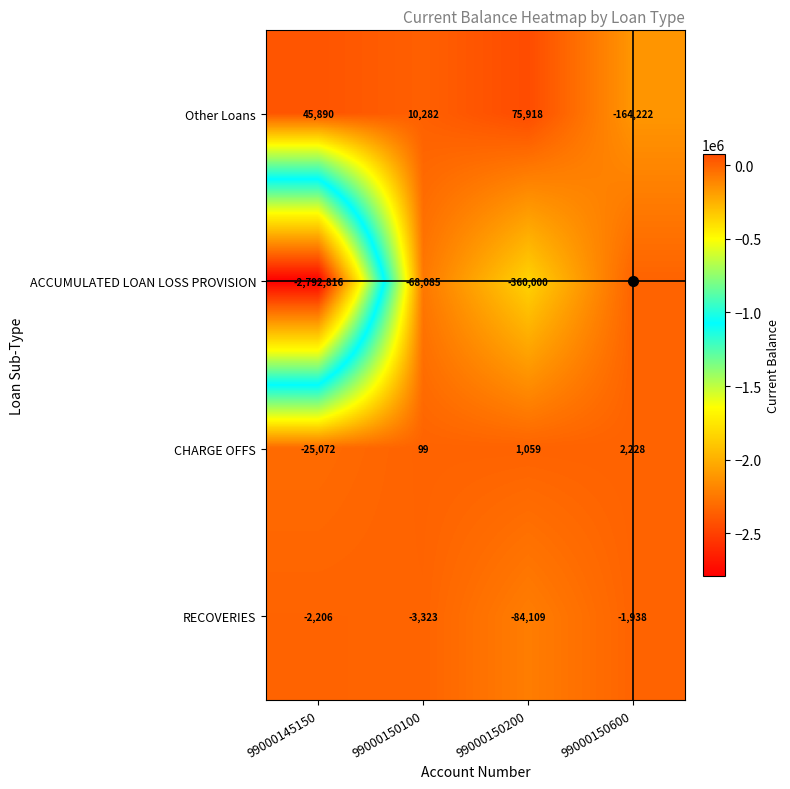

True or false: CHARGE OFFS has a value of 1905 at 99000150200.

False